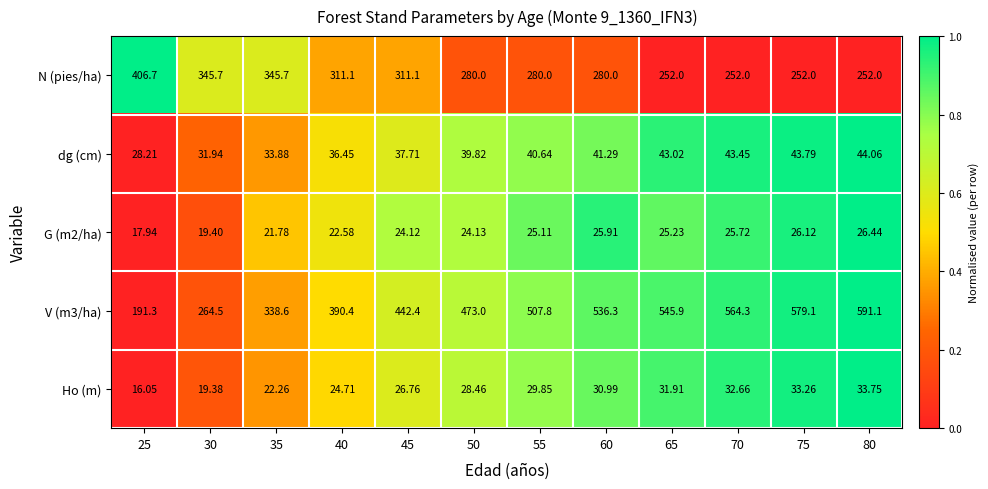

Which series has the widest spread of values?

V (m3/ha)